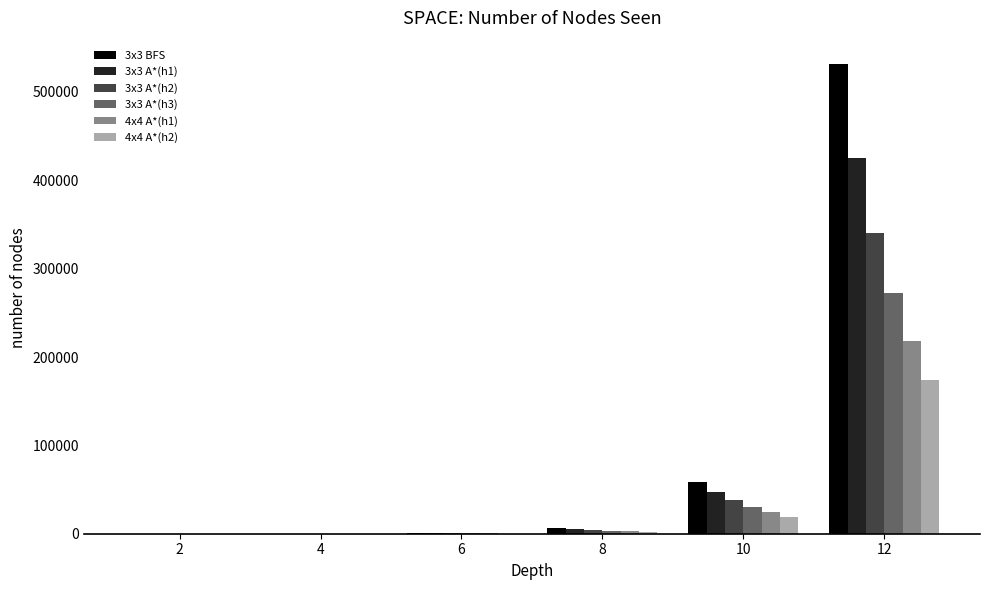

What is the maximum value for 3x3 A*(h1)?

425152.8